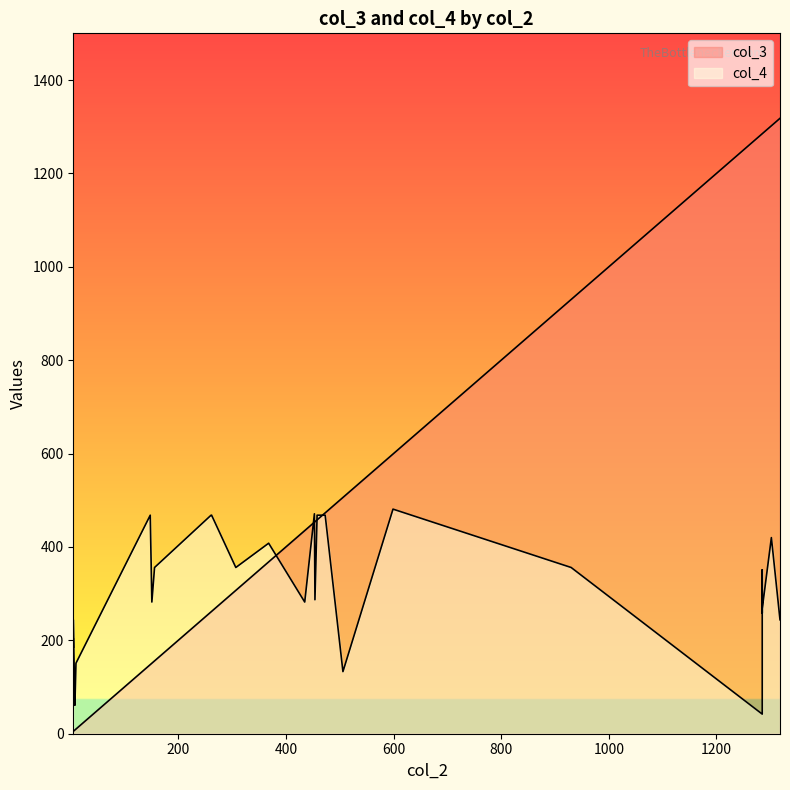

Rank the series by their average value, from highest to lowest.

col_3, col_4